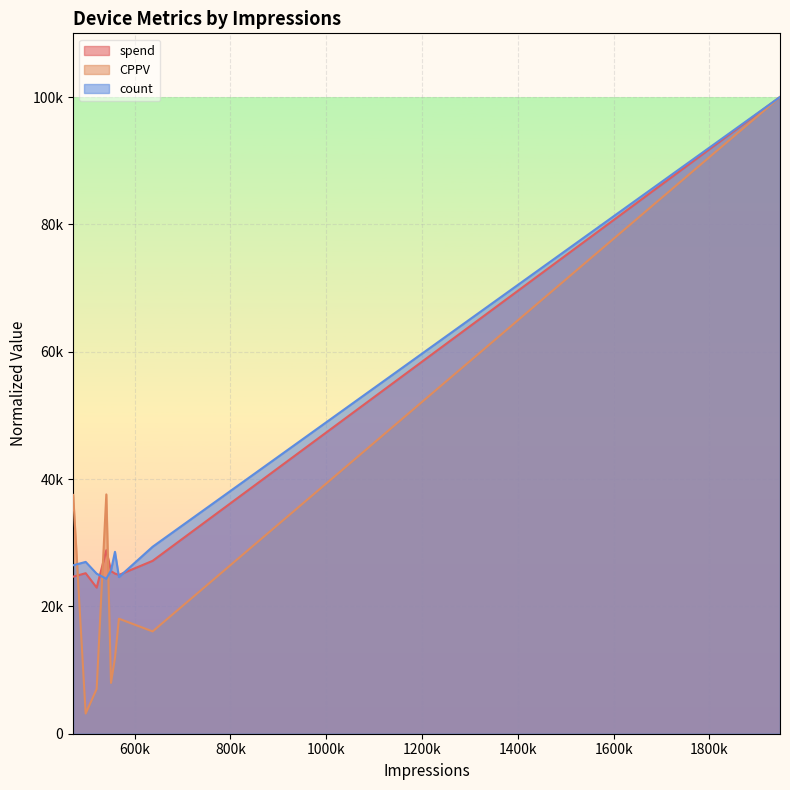

Is it true that CPPV equals 37587.0 at 540889?

True